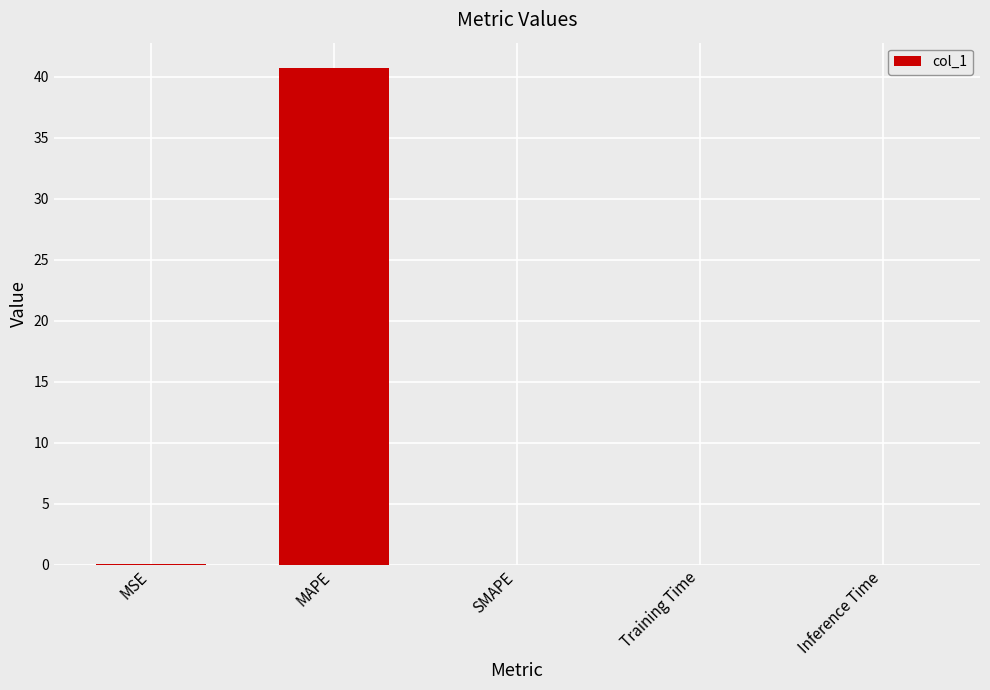

Count the number of categories in the chart.

5